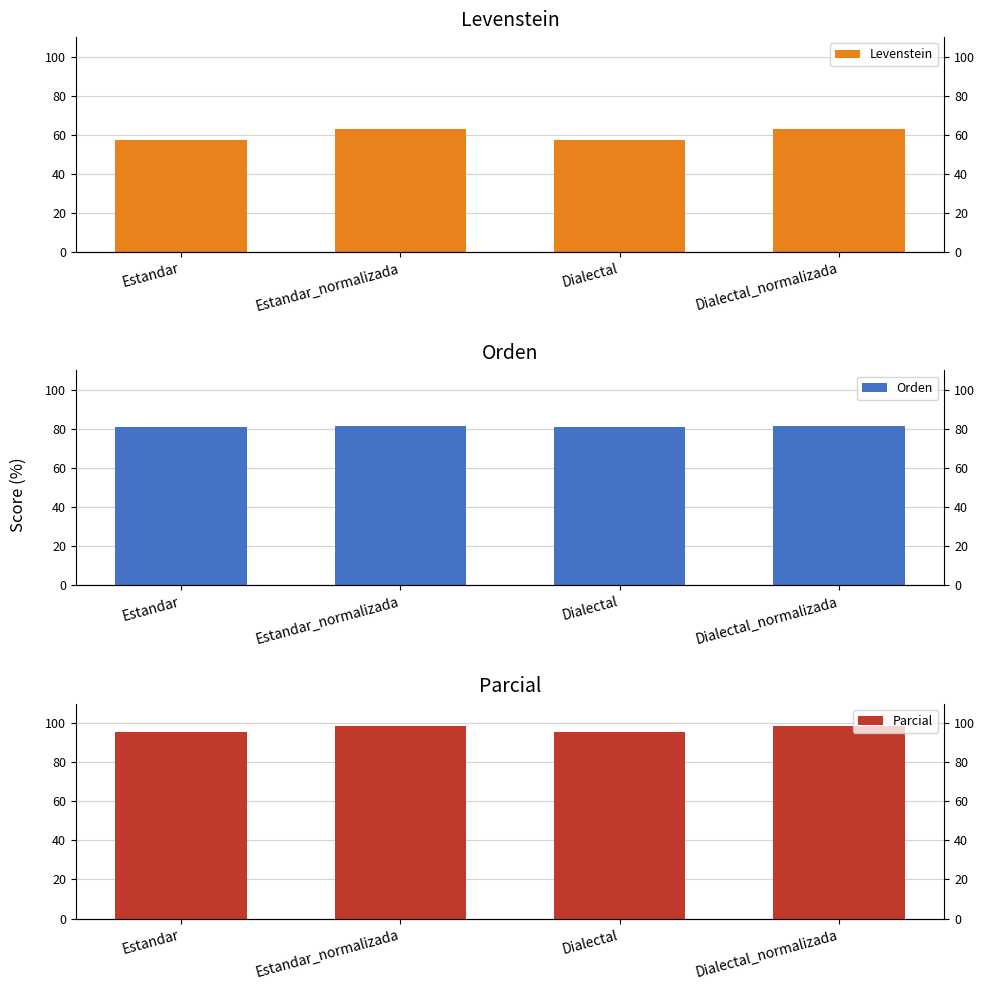

How many bars are there in each group?

3